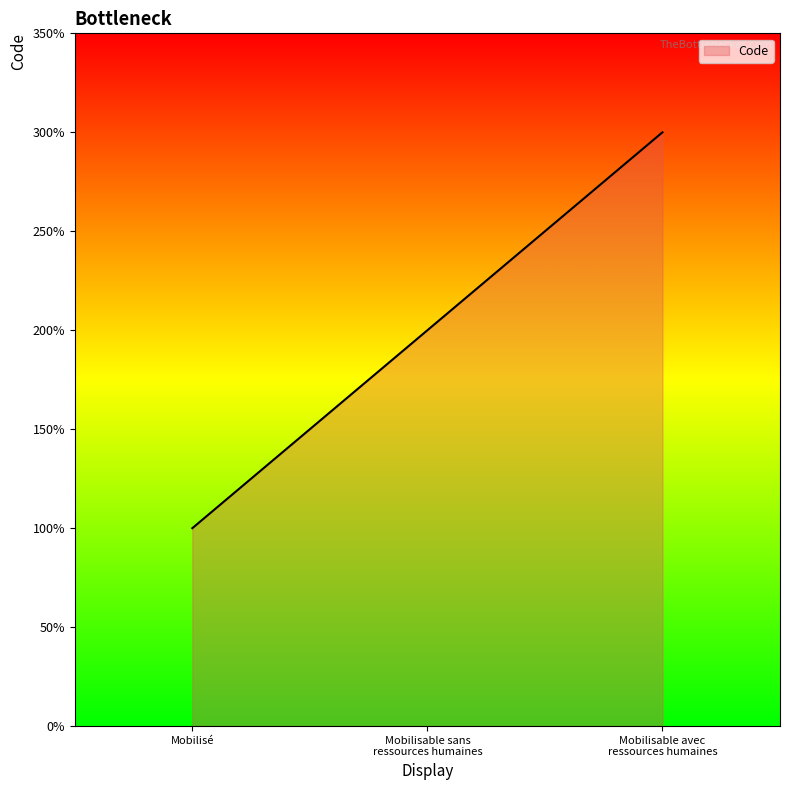

What is the label of the 3rd point from the left?

Mobilisable avec ressources humaines